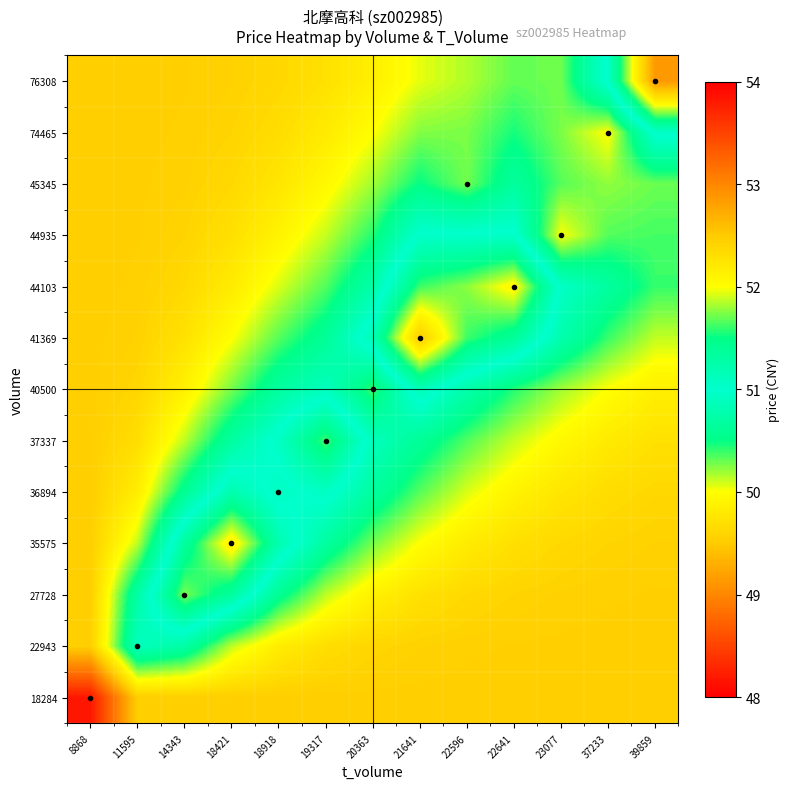

Reading left to right, extract all data points from this chart.

18284: 8868=48.2	11595=49.5	14343=49.5	18421=49.5	18918=49.5	19317=49.5	20363=49.5	21641=49.5	22596=49.5	22641=49.5	23077=49.5	37233=49.5	39859=49.5
22943: 8868=49.5	11595=50.9	14343=50.7	18421=50.1	18918=49.8	19317=49.7	20363=49.6	21641=49.6	22596=49.6	22641=49.5	23077=49.5	37233=49.5	39859=49.5
27728: 8868=49.5	11595=50.7	14343=51.7	18421=51.3	18918=50.6	19317=50.1	20363=49.9	21641=49.7	22596=49.6	22641=49.6	23077=49.6	37233=49.6	39859=49.5
35575: 8868=49.5	11595=50.1	14343=51.3	18421=52.1	18918=51.2	19317=50.7	20363=50.3	21641=50.0	22596=49.8	22641=49.7	23077=49.6	37233=49.6	39859=49.6
36894: 8868=49.5	11595=49.8	14343=50.6	18421=51.2	18918=50.9	19317=51.1	20363=50.7	21641=50.3	22596=50.1	22641=49.9	23077=49.8	37233=49.7	39859=49.6
37337: 8868=49.5	11595=49.7	14343=50.1	18421=50.7	18918=51.1	19317=51.6	20363=50.9	21641=50.6	22596=50.3	22641=50.1	23077=49.9	37233=49.8	39859=49.7
40500: 8868=49.5	11595=49.6	14343=49.9	18421=50.3	18918=50.7	19317=50.9	20363=50.4	21641=51.2	22596=50.8	22641=50.4	23077=50.2	37233=50.0	39859=49.9
41369: 8868=49.5	11595=49.6	14343=49.7	18421=50.0	18918=50.3	19317=50.6	20363=51.2	21641=52.5	22596=51.6	22641=51.4	23077=50.8	37233=50.4	39859=50.1
44103: 8868=49.5	11595=49.6	14343=49.6	18421=49.8	18918=50.1	19317=50.3	20363=50.8	21641=51.6	22596=51.8	22641=52.1	23077=51.0	37233=50.7	39859=50.4
44935: 8868=49.5	11595=49.5	14343=49.6	18421=49.7	18918=49.9	19317=50.1	20363=50.4	21641=51.0	22596=51.0	22641=51.0	23077=50.0	37233=50.3	39859=50.4
45345: 8868=49.5	11595=49.5	14343=49.6	18421=49.6	18918=49.8	19317=49.9	20363=50.2	21641=50.5	22596=50.3	22641=50.7	23077=50.3	37233=50.2	39859=50.3
74465: 8868=49.5	11595=49.5	14343=49.6	18421=49.6	18918=49.7	19317=49.8	20363=50.0	21641=50.2	22596=50.3	22641=50.5	23077=50.3	37233=50.0	39859=51.1
76308: 8868=49.5	11595=49.5	14343=49.5	18421=49.6	18918=49.6	19317=49.7	20363=49.9	21641=50.1	22596=50.2	22641=50.3	23077=50.3	37233=51.0	39859=52.9